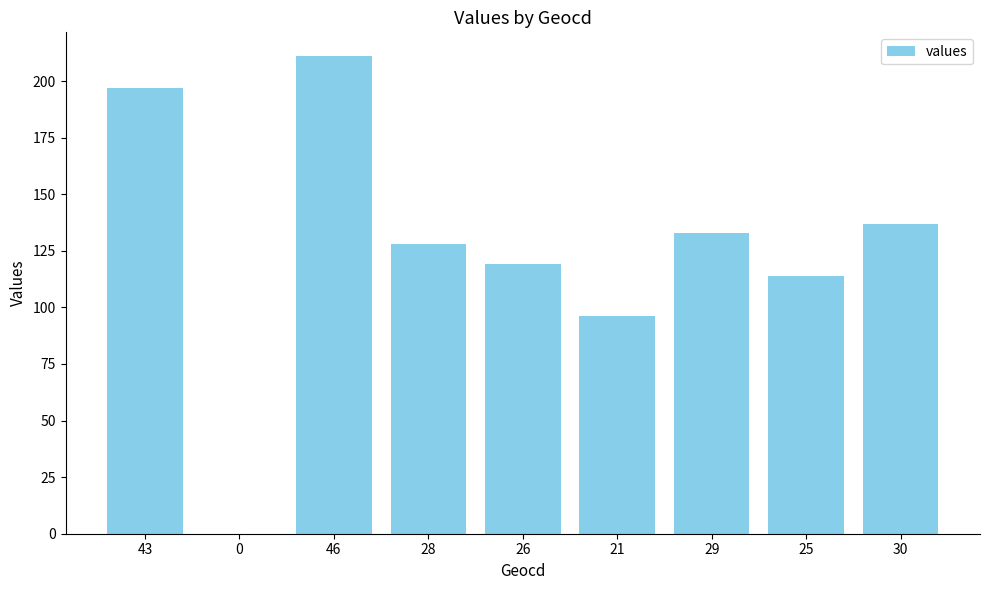

Does the chart contain any negative values?

No